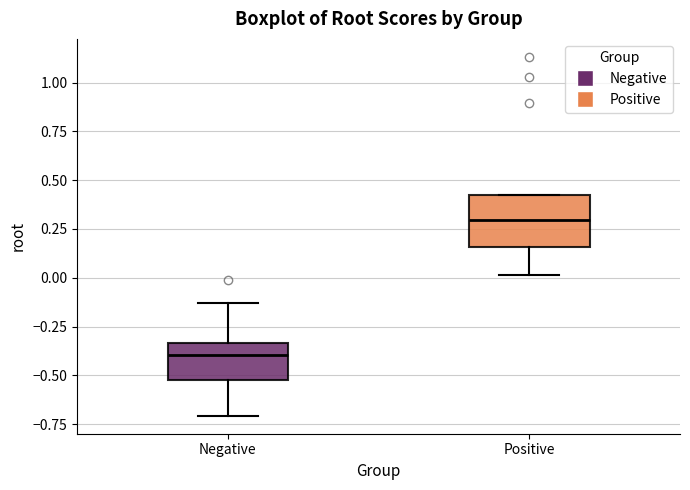

Reading left to right, read every box against the y-axis: the position of its median line, the range the box covers, and the ends of its whiskers. The values are not printed on the chart, so give them approximately, as read against the axis.

Negative: median -0.40, box -0.50 to -0.35, whiskers -0.70 to -0.15
Positive: median 0.30, box 0.15 to 0.45, whiskers 0.00 to 0.45